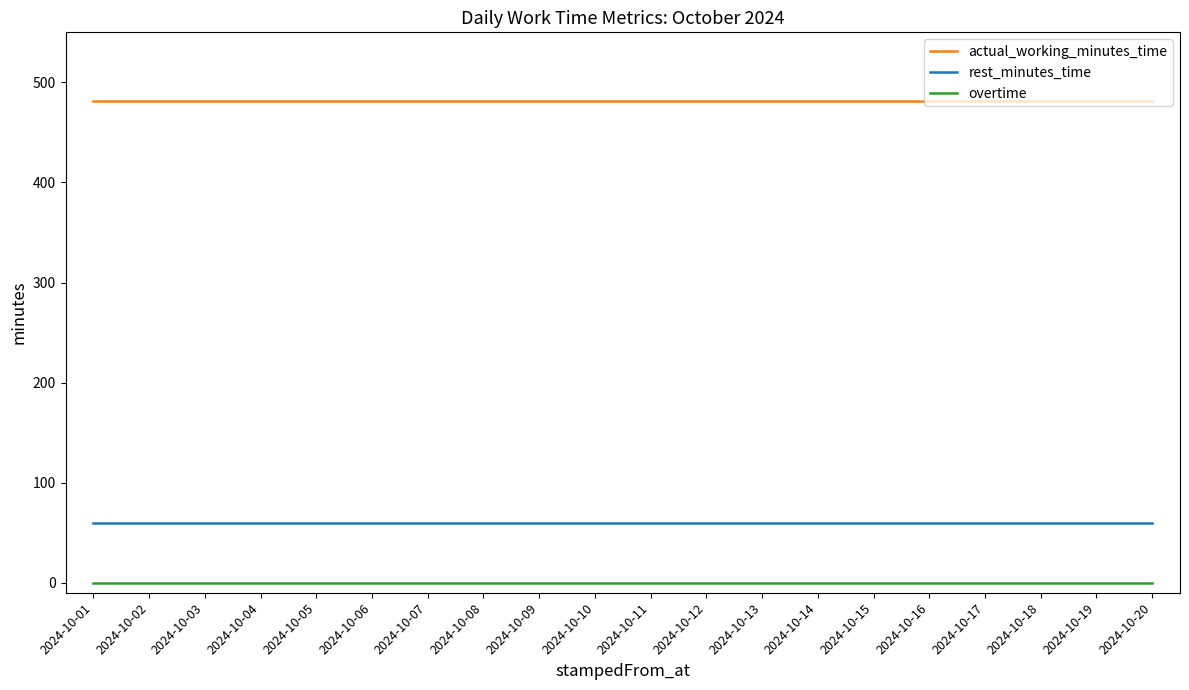

True or false: overtime and rest_minutes_time intersect in this chart.

False